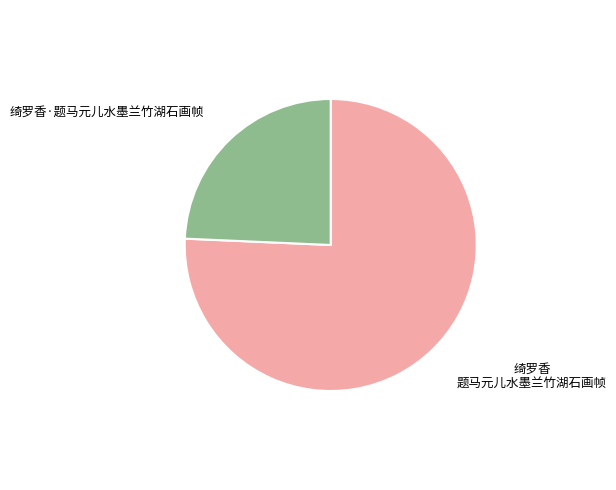

Is there a majority slice in this chart?

Yes